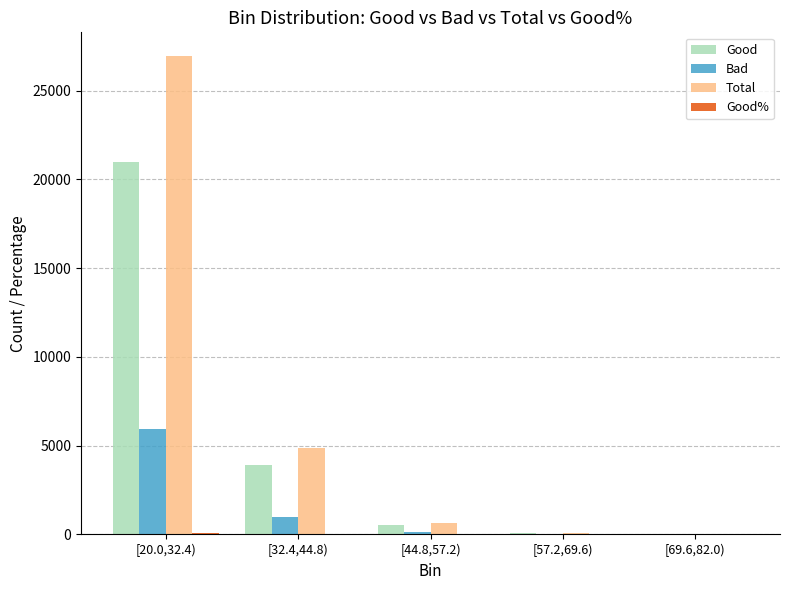

Is the value of Total at [69.6,82.0) greater than the value of Good at [32.4,44.8)?

No